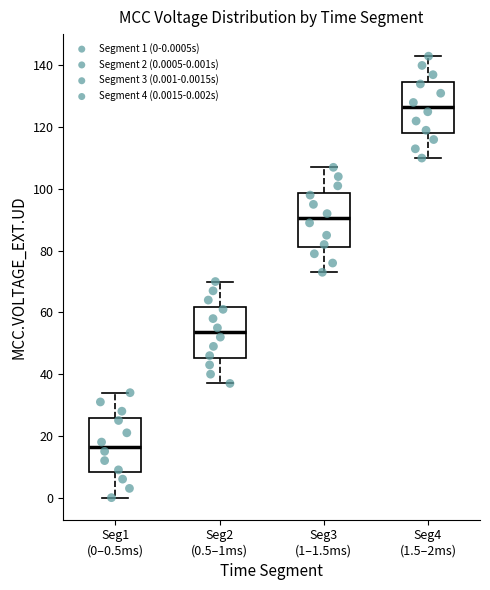

Reading left to right, transcribe this box plot: for each box, give where its median line is, the range the box spans, and where its two whiskers end, as read against the y-axis. The values are not printed on the chart, so give them approximately, as read against the axis.

Seg1 (0–0.5ms): median 16, box 8 to 26, whiskers 0 to 34
Seg2 (0.5–1ms): median 54, box 46 to 62, whiskers 38 to 70
Seg3 (1–1.5ms): median 90, box 82 to 98, whiskers 74 to 108
Seg4 (1.5–2ms): median 126, box 118 to 134, whiskers 110 to 144